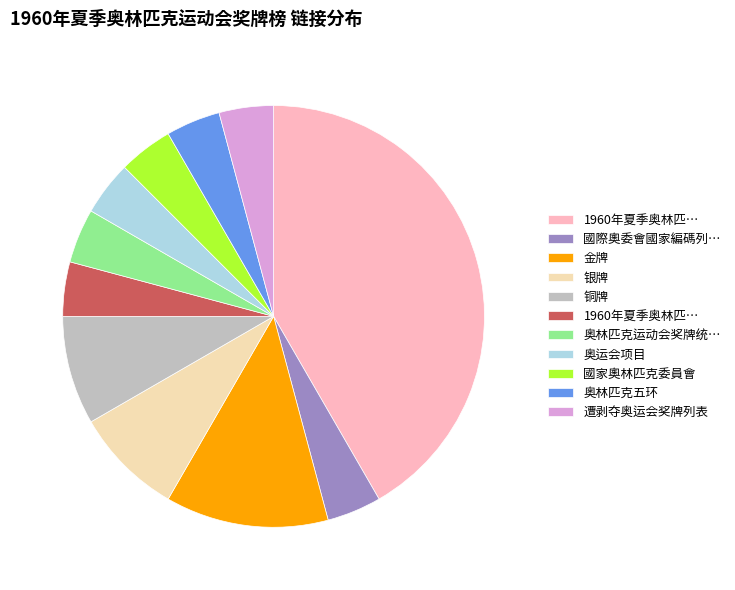

Is there any slice that represents more than half of the pie?

No